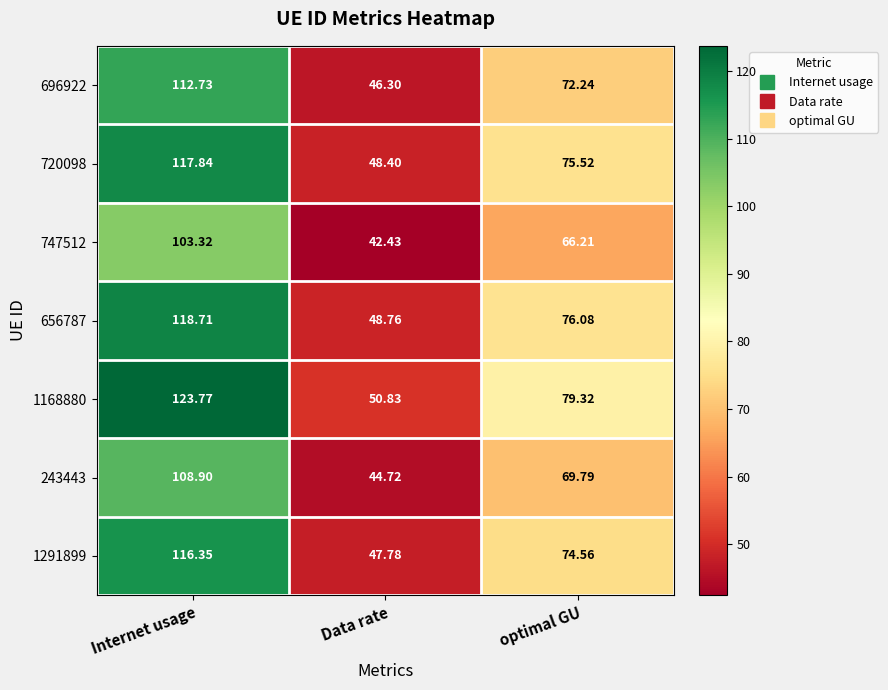

Rank the series at optimal GU from lowest to highest value.

747512, 243443, 696922, 1291899, 720098, 656787, 1168880